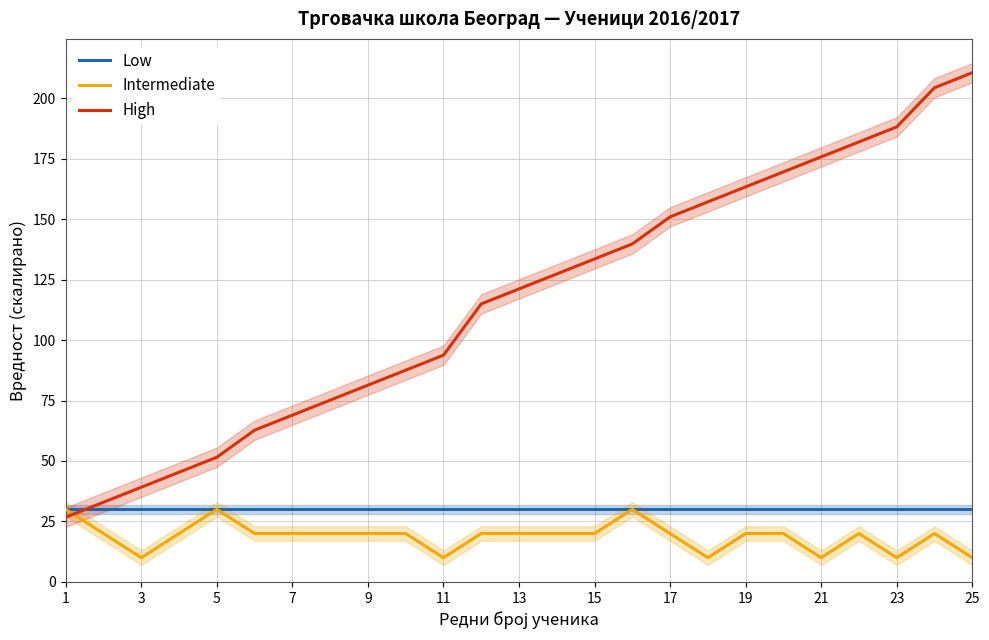

How many intersections are there between High and Intermediate?

1